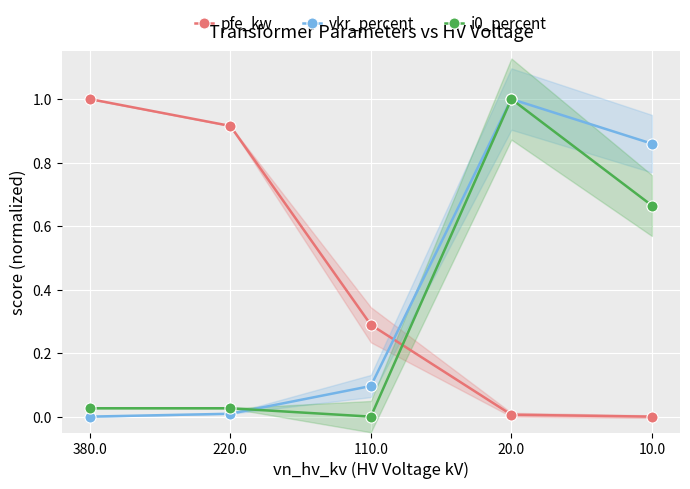

What is the label of the 1st point from the right?

10.0